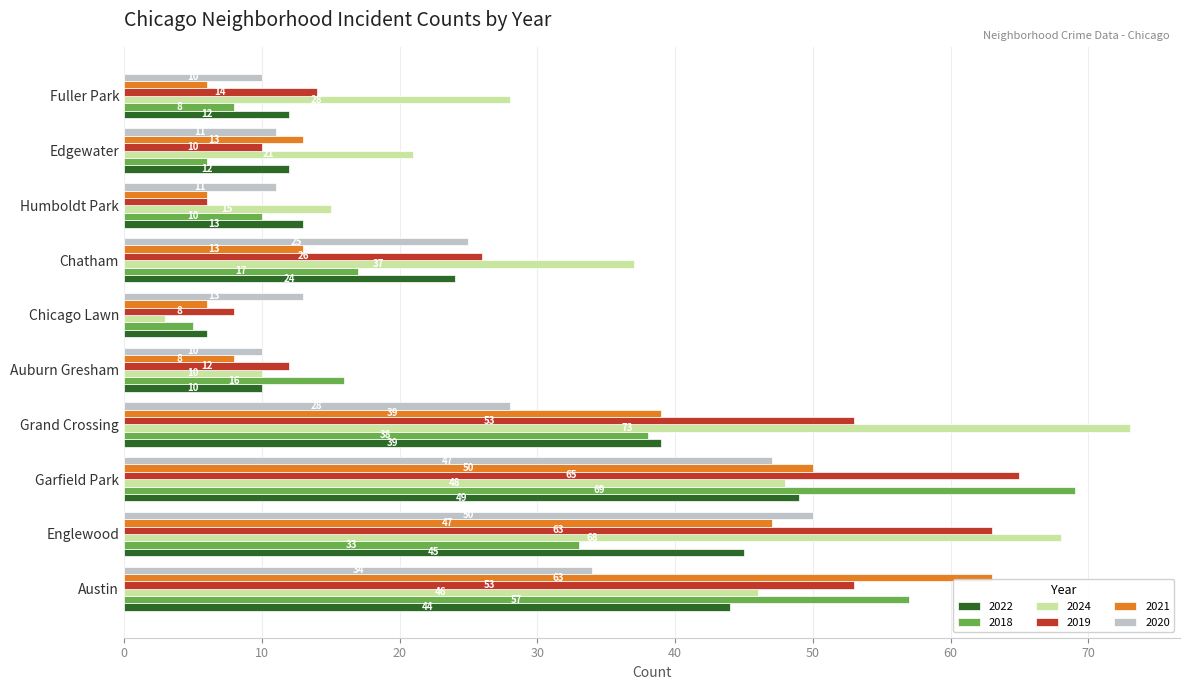

Which series has the widest spread of values?

2024